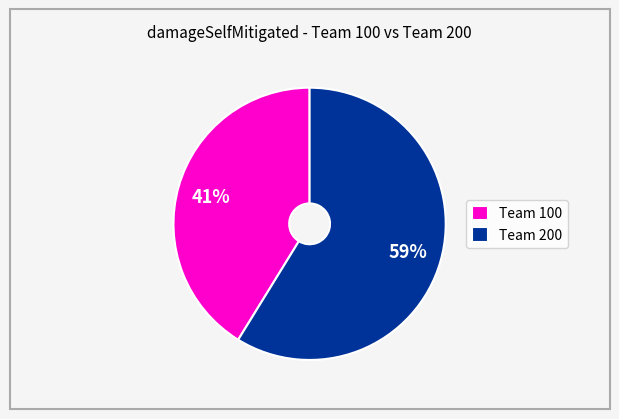

Which has a higher value, Team 200 or Team 100?

Team 200